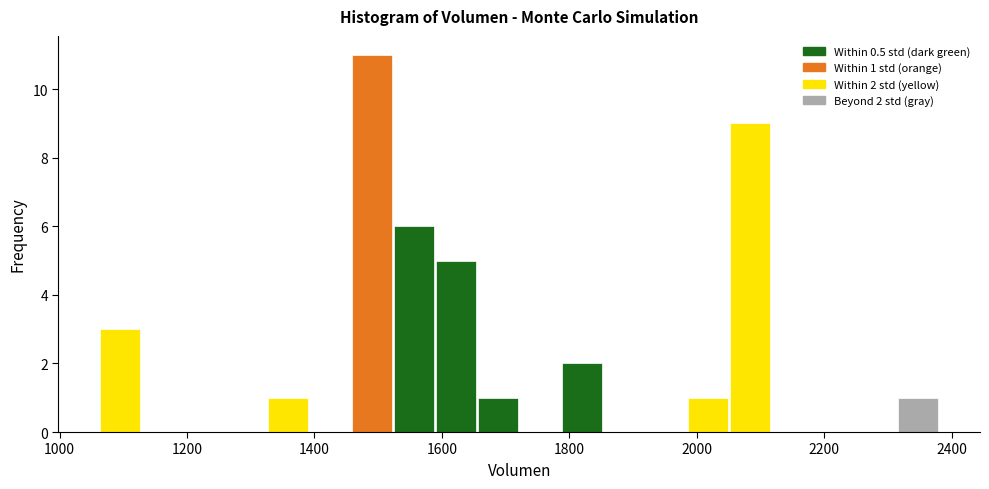

Read against the x-axis, roughly where is the centre of the tallest bar?

1500